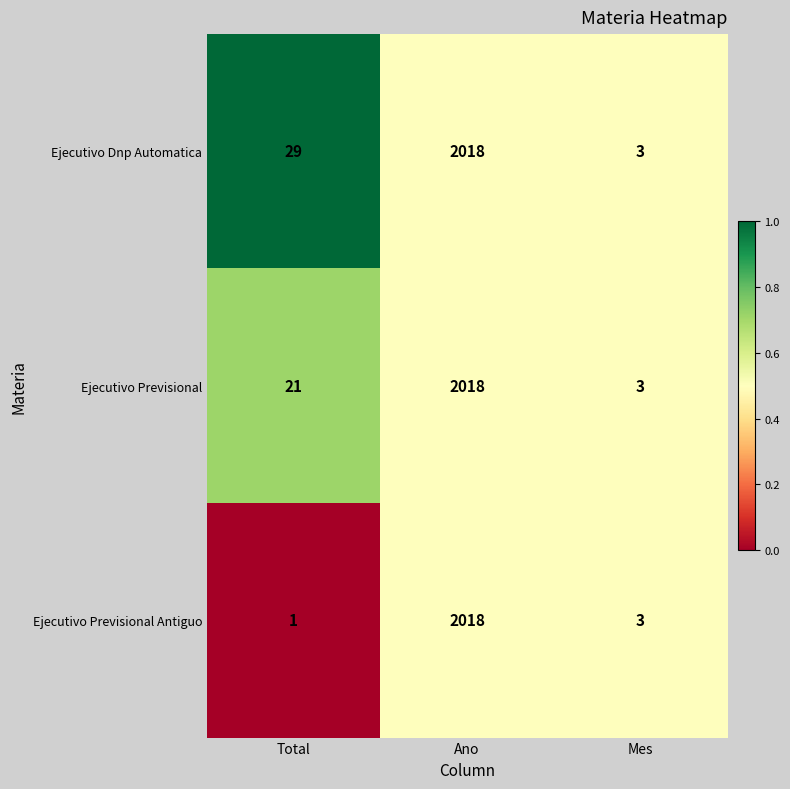

The Ejecutivo Dnp Automatica series shows 3 at Mes. True or false?

True